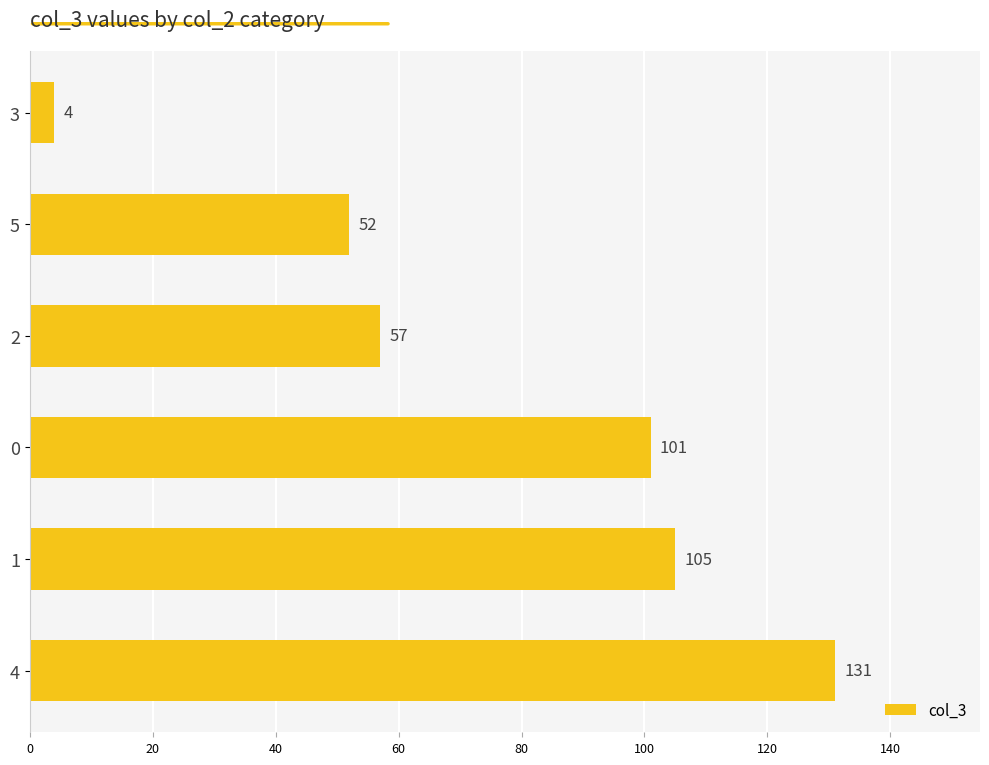

List the labels in order of value, smallest first.

3, 5, 2, 0, 1, 4